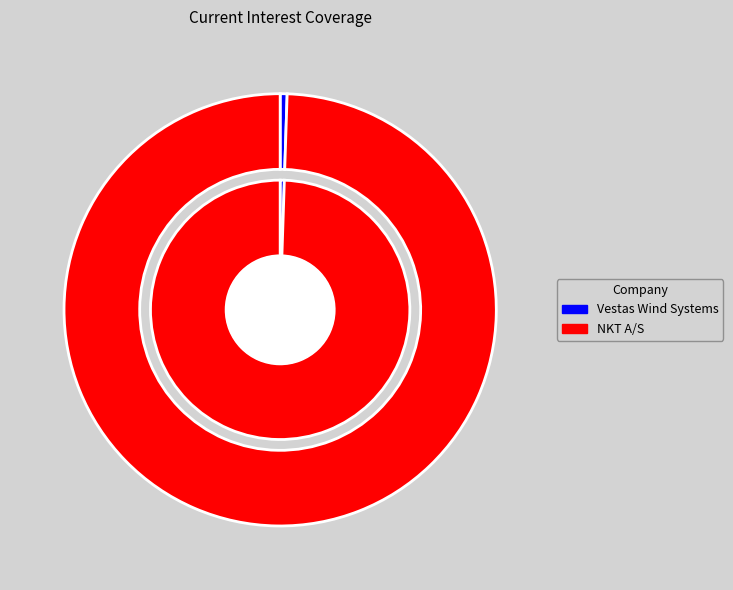

Rank the categories by value from lowest to highest.

Vestas Wind Systems A/S (CPSE:VWS), NKT A/S (CPSE:NKT)